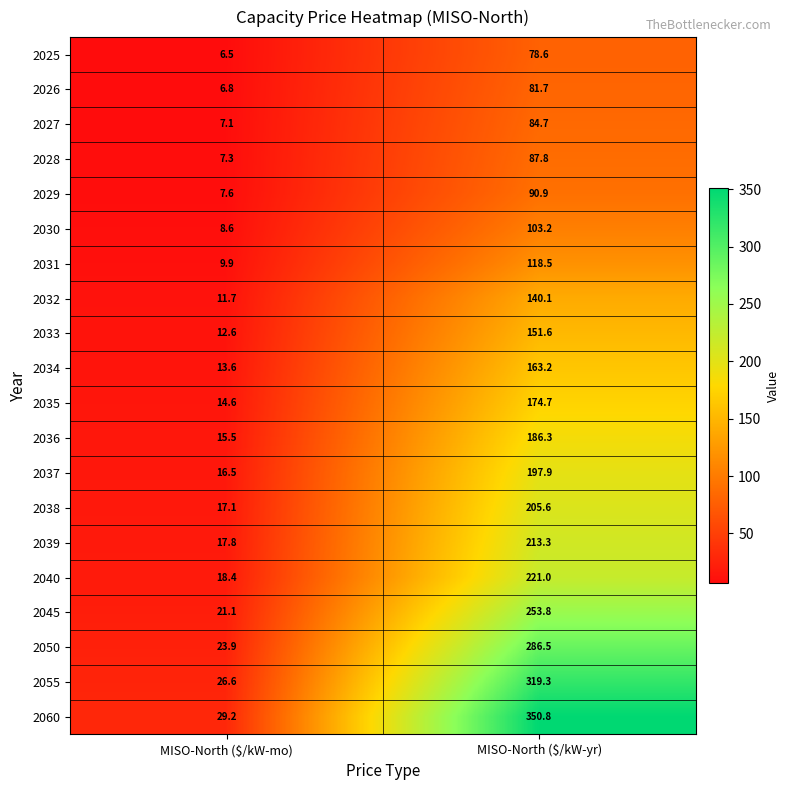

At which category does the chart reach its minimum across all series?

MISO-North ($/kW-mo)